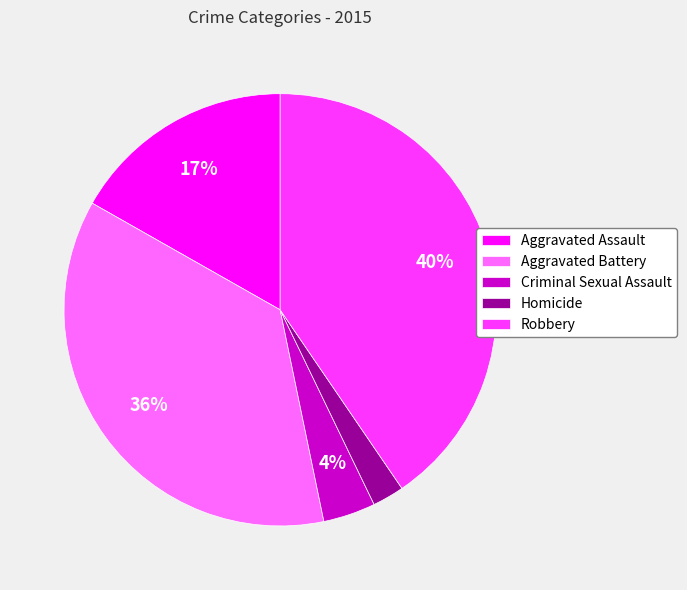

Is it true that Homicide is 2% of the pie?

True